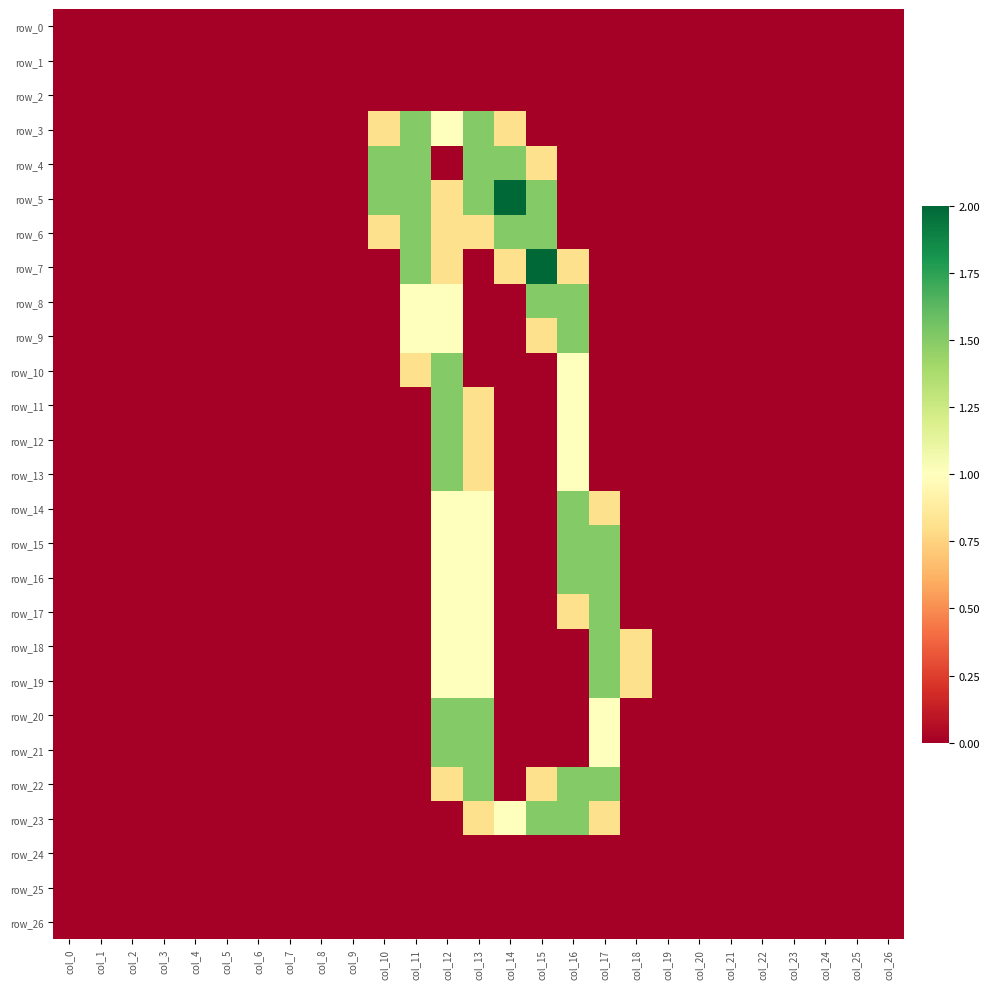

What is the difference between the row_14 values at col_16 and col_19?

1.5